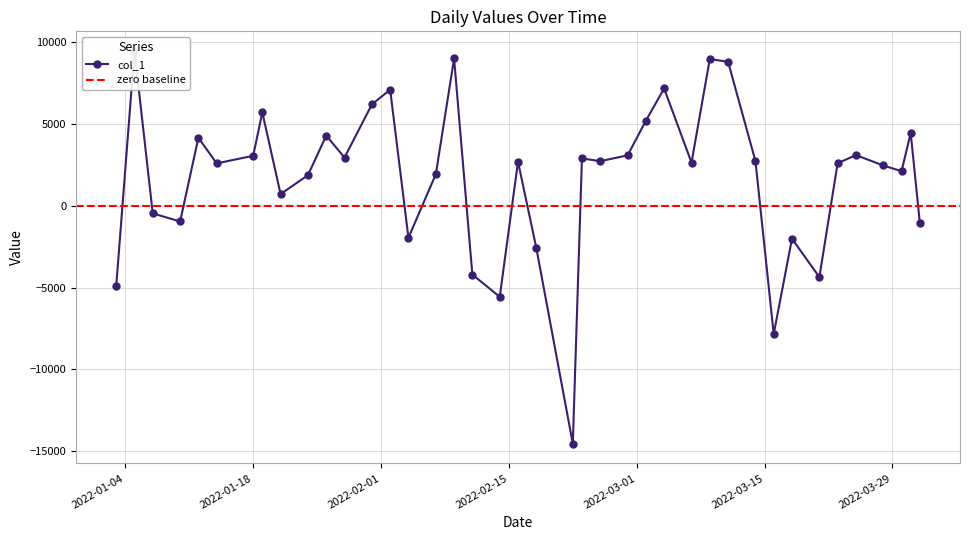

Which category has the highest value across all series?

2022-01-05